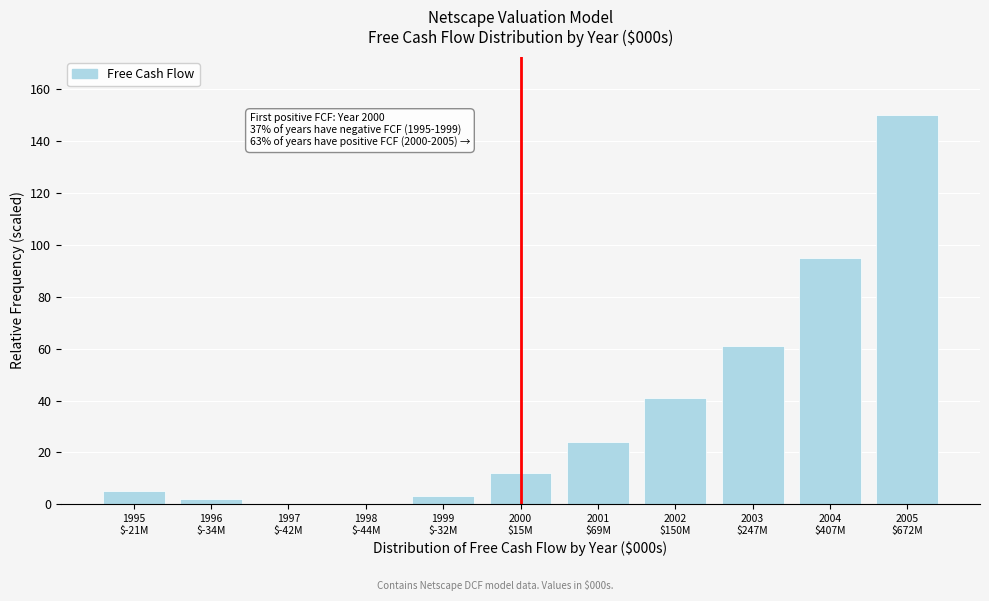

What is the maximum value shown in the chart?

150